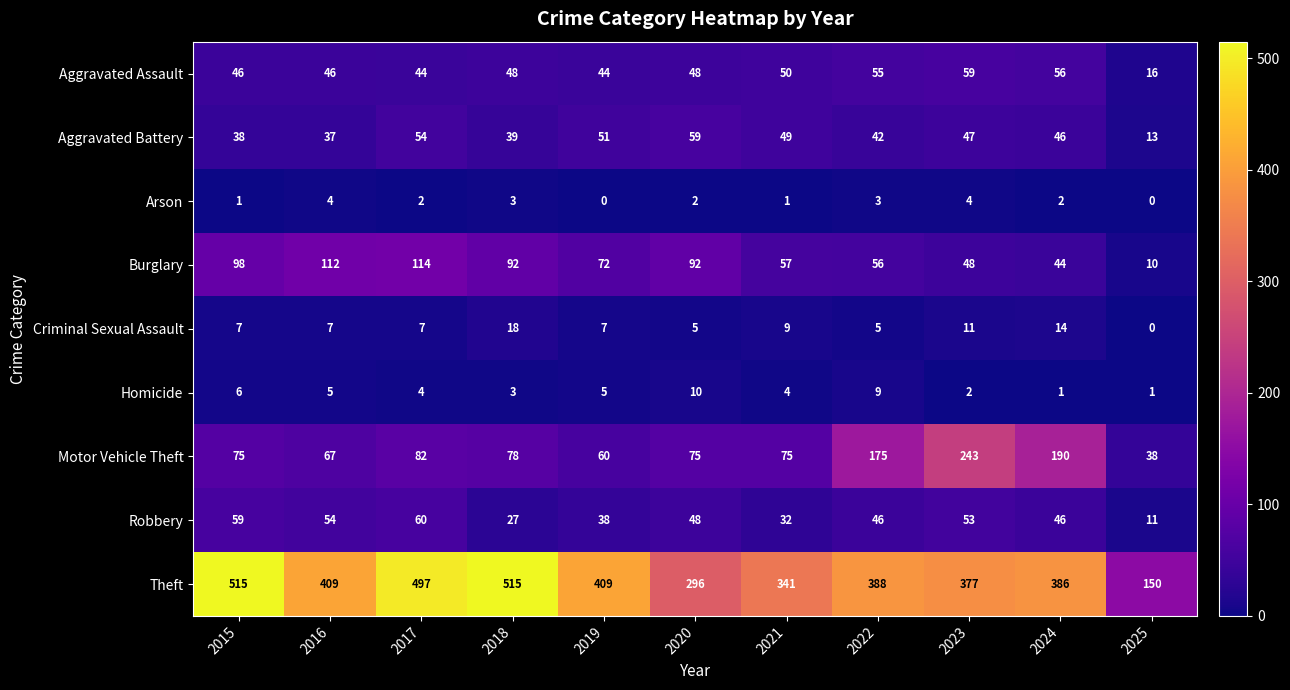

The value of Criminal Sexual Assault at 2016 is 3. True or false?

False